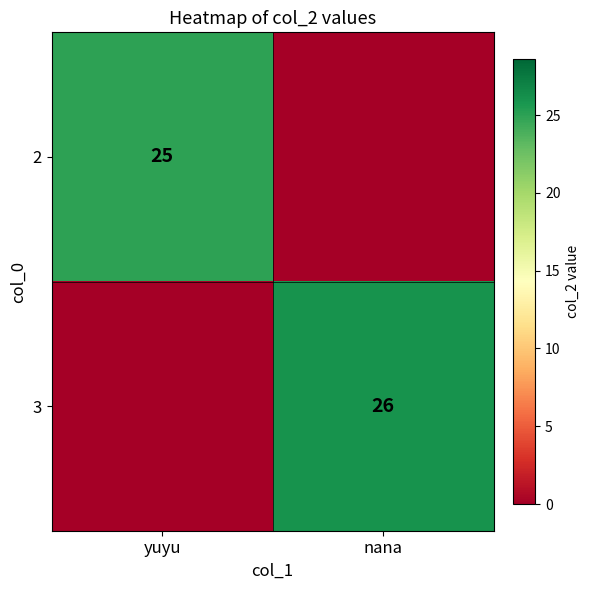

True or false: 3 has a value of 42 at nana.

False